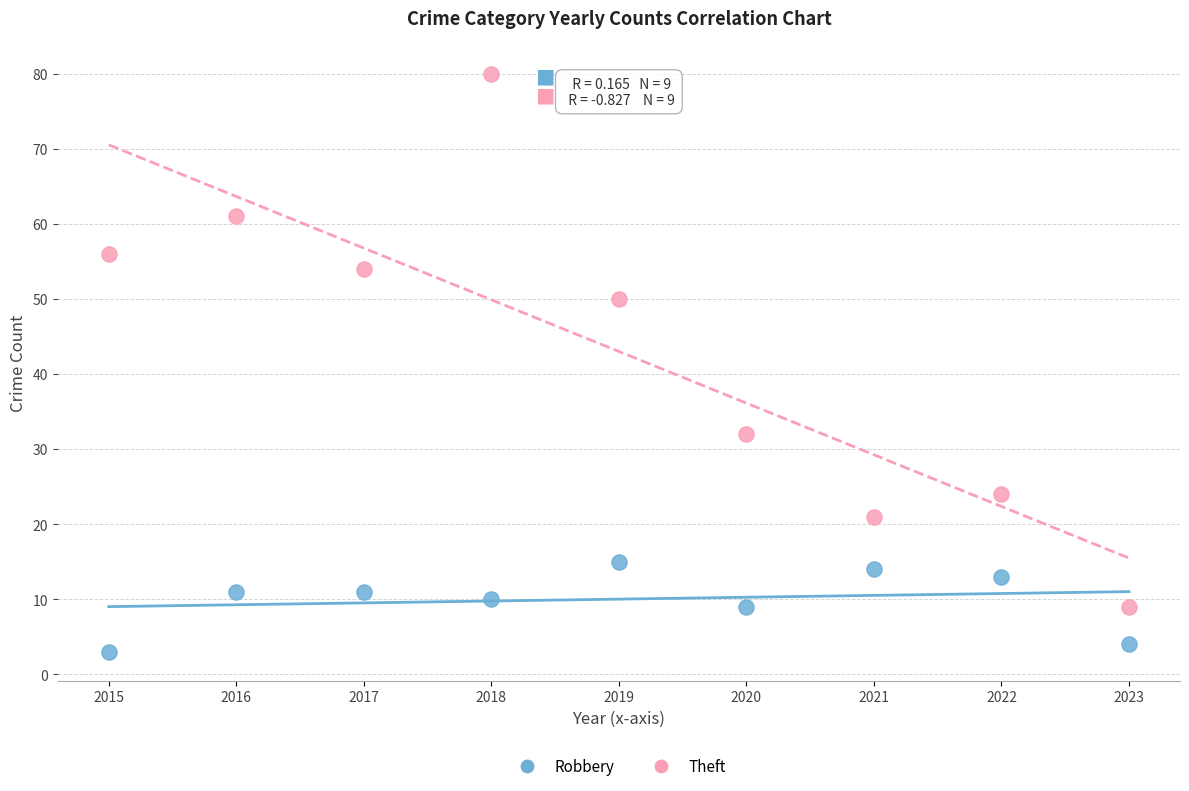

In the Theft series, what Y value is closest to 44?

50